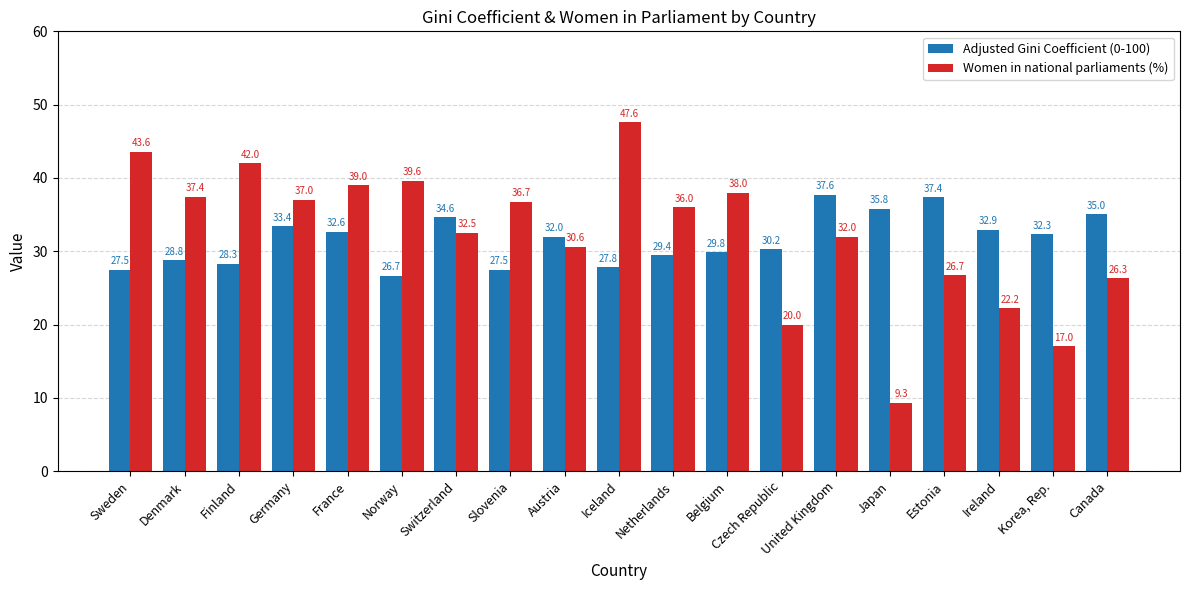

Count the number of categories in the chart.

19